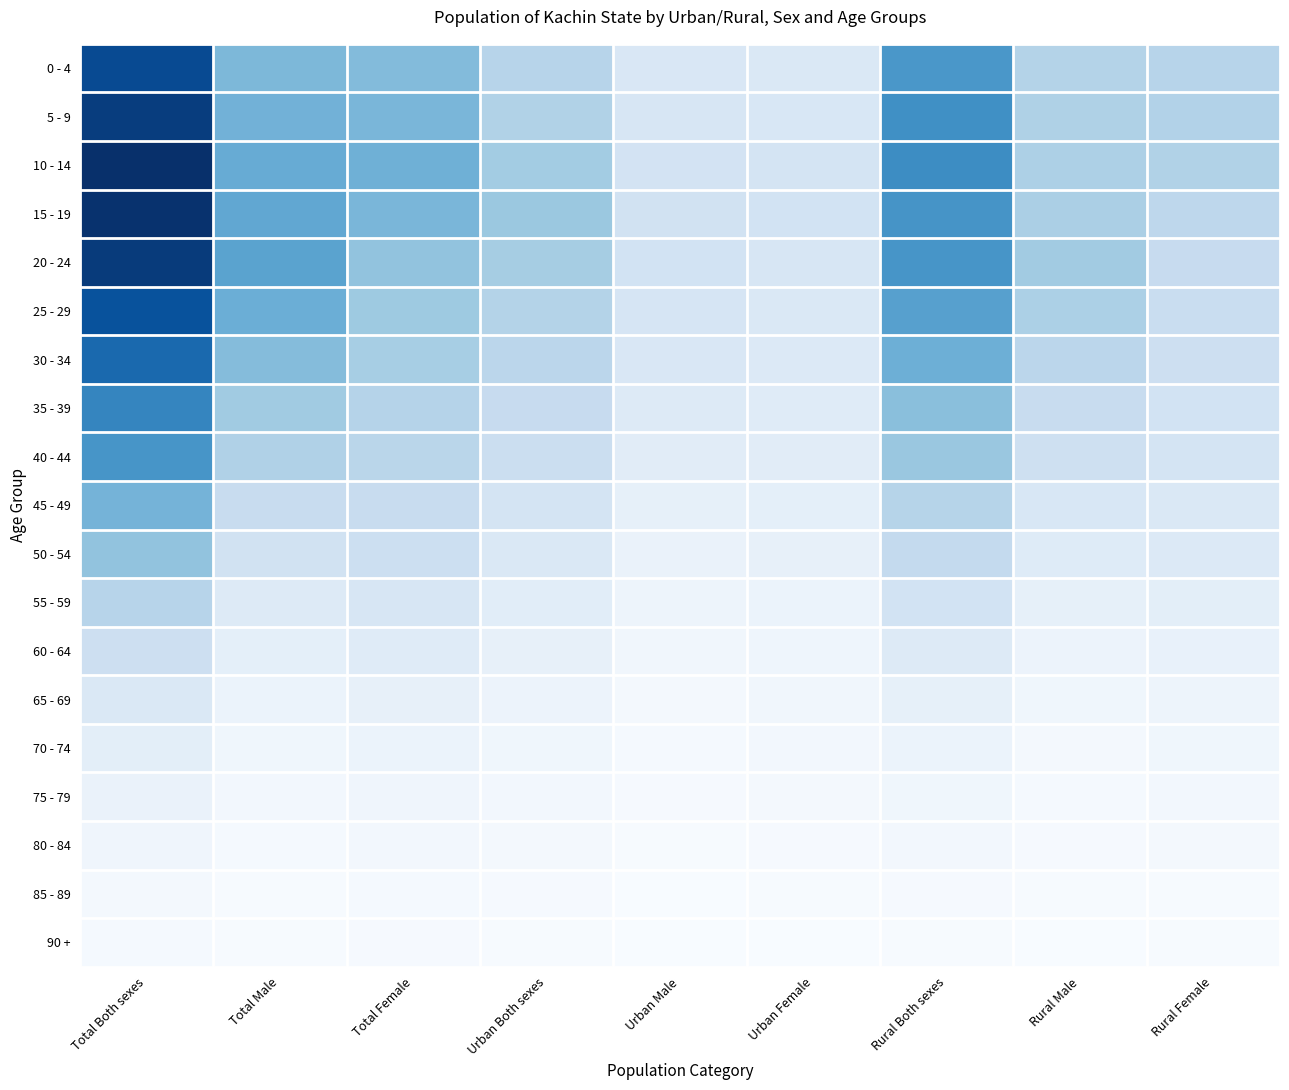

What is the smallest value displayed?

292